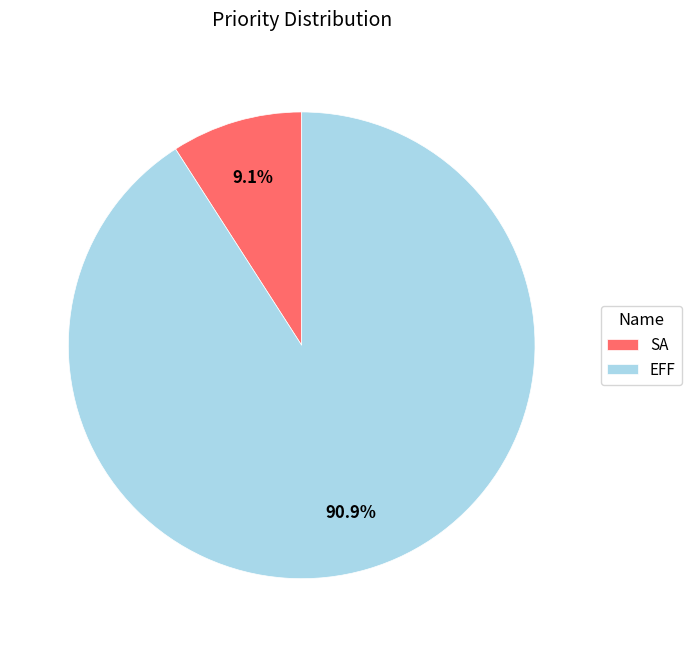

True or false: SA accounts for 1% of the total.

False